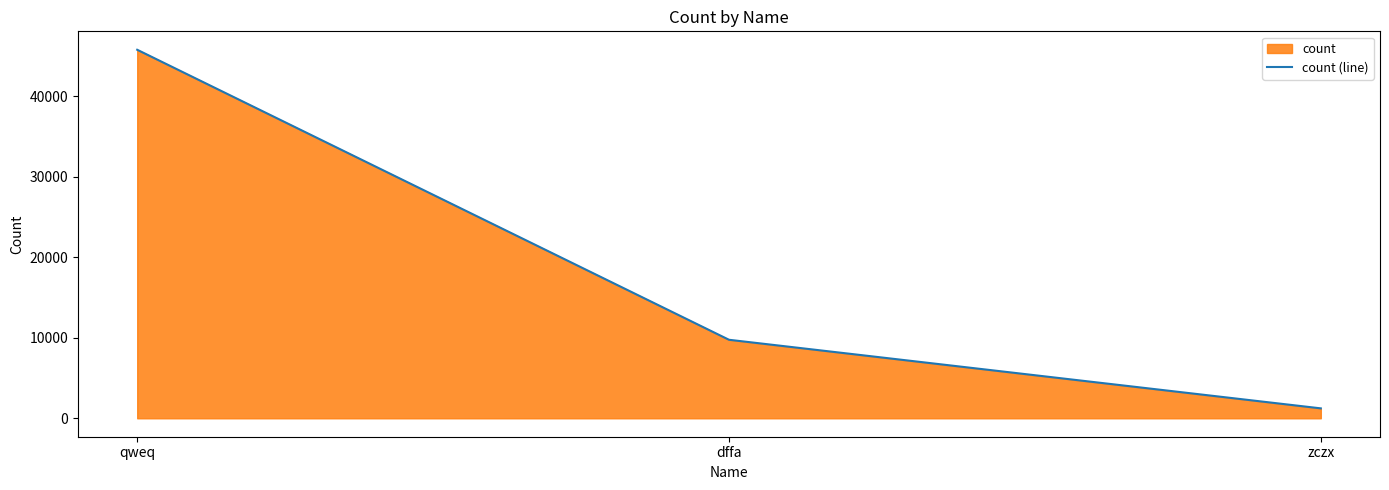

What is the sum of the values at zczx and qweq?

47019